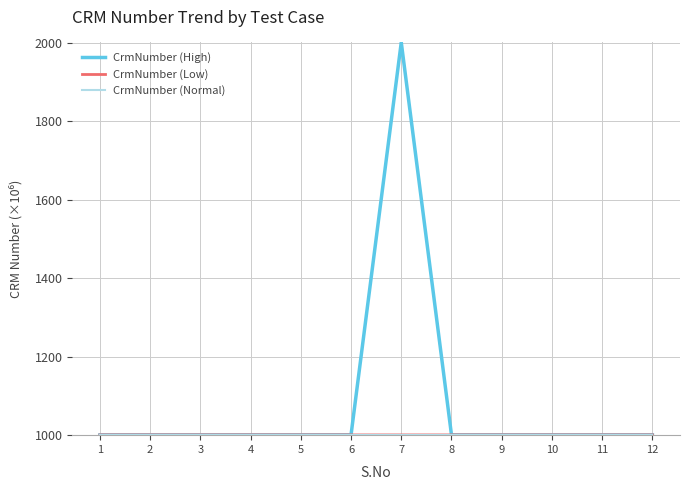

What is the greatest value displayed?

2001.1